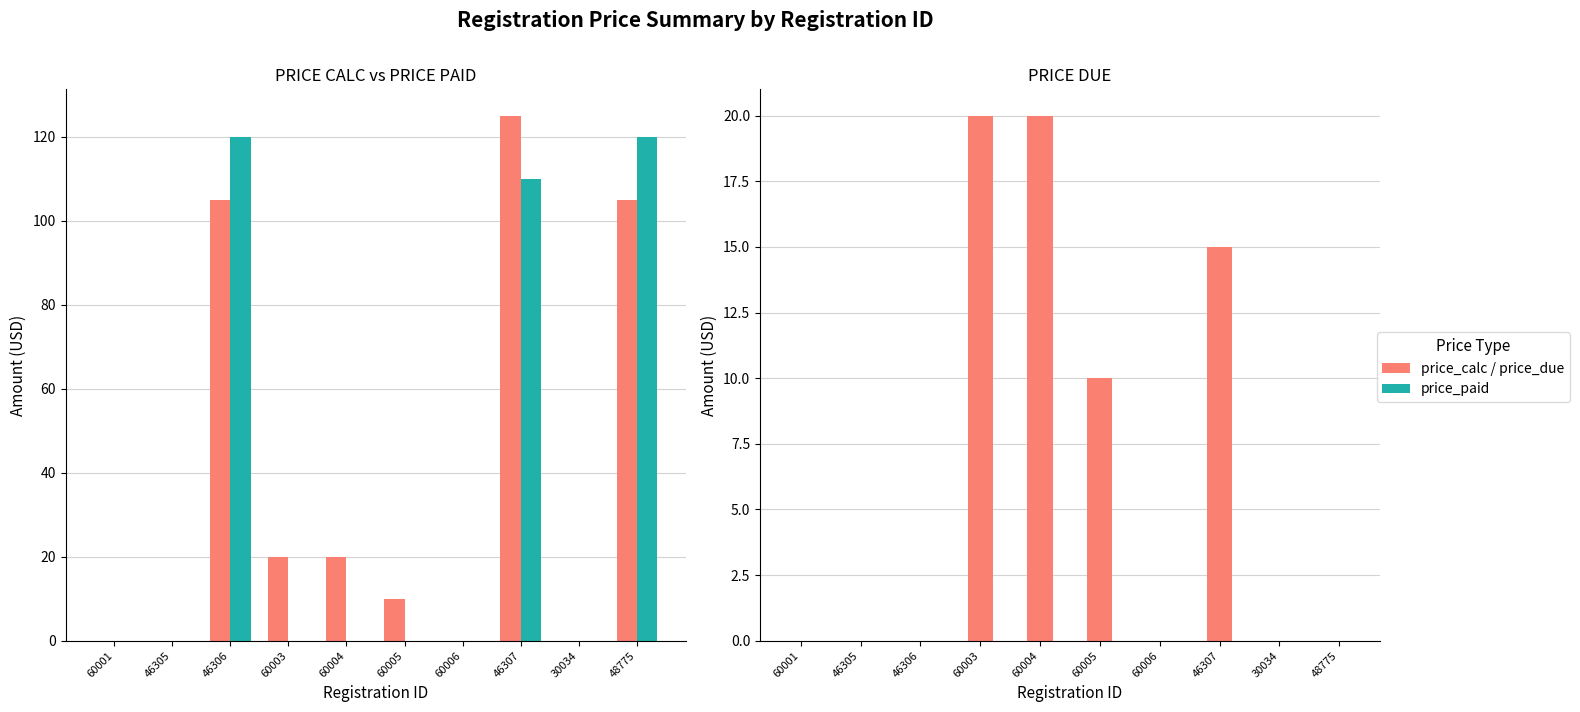

At which label does price_calc first exceed 20?

46306